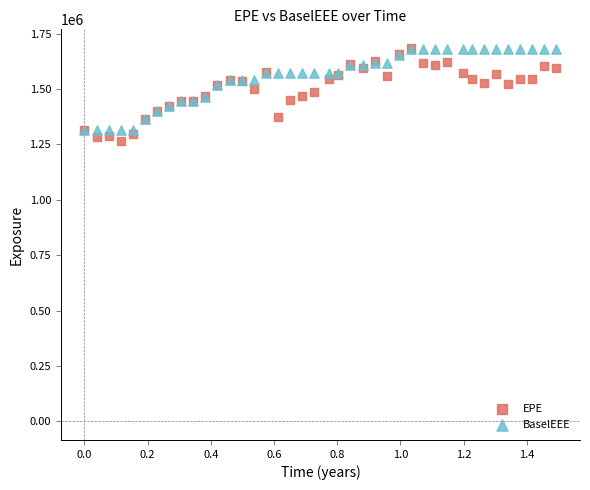

What are all the series names shown in the legend?

EPE, BaselEEE